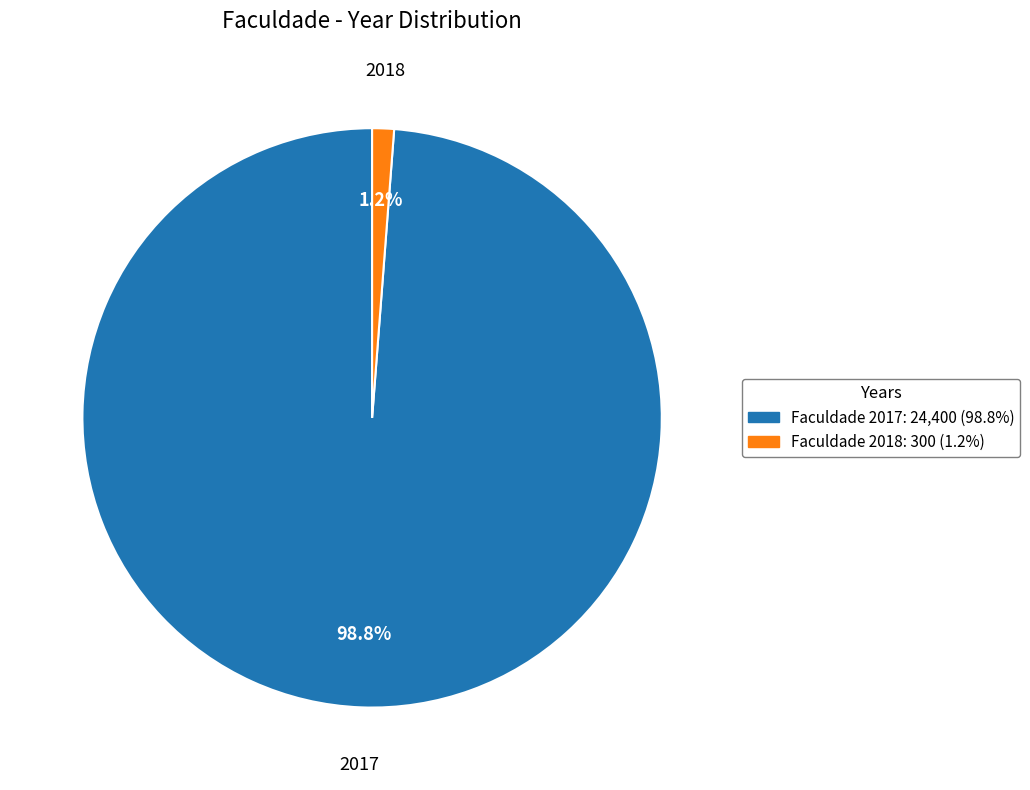

How much of the chart is everything except 2017?

1.2%